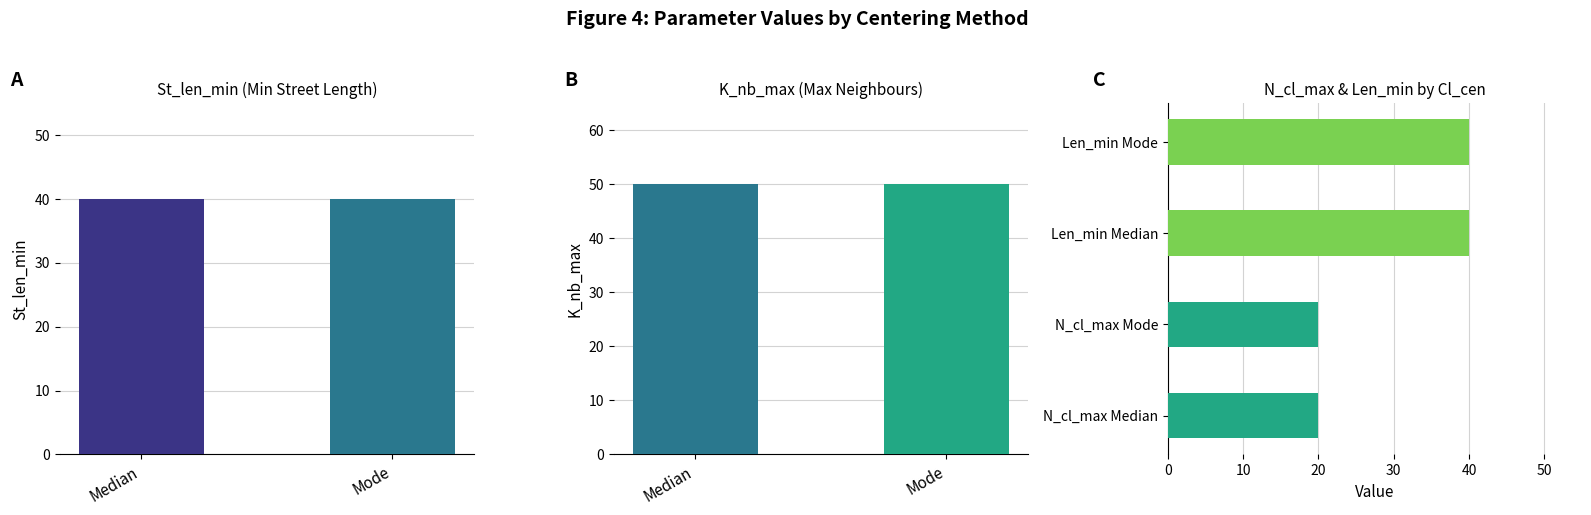

How many bars are there in each group?

2